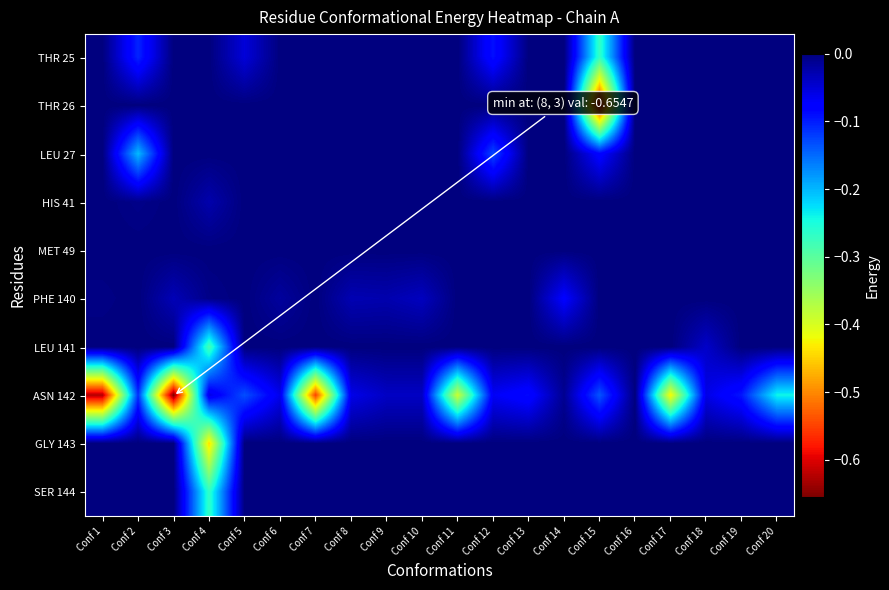

Between Conf 20 and Conf 13, which is larger?

Conf 20